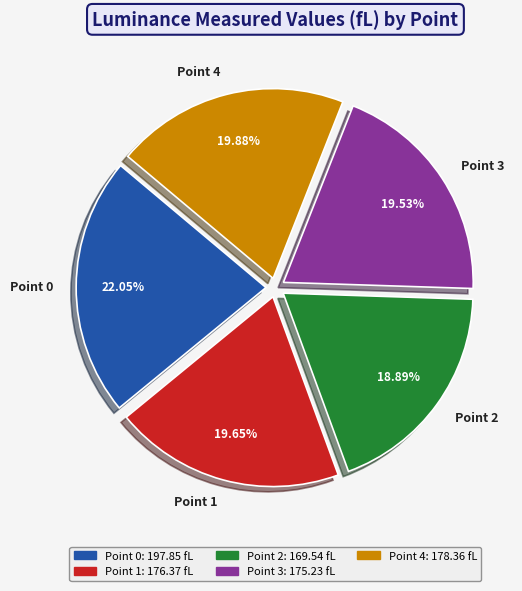

What is the smallest slice in the pie chart?

Point 2